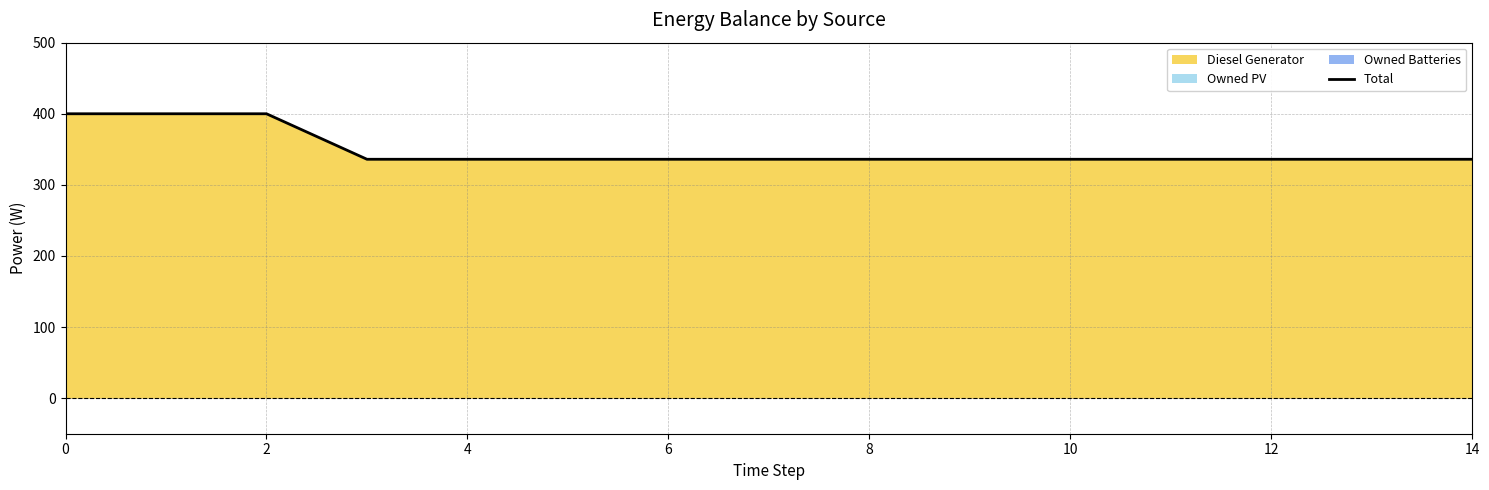

Does the chart display data point markers on the line(s)?

No